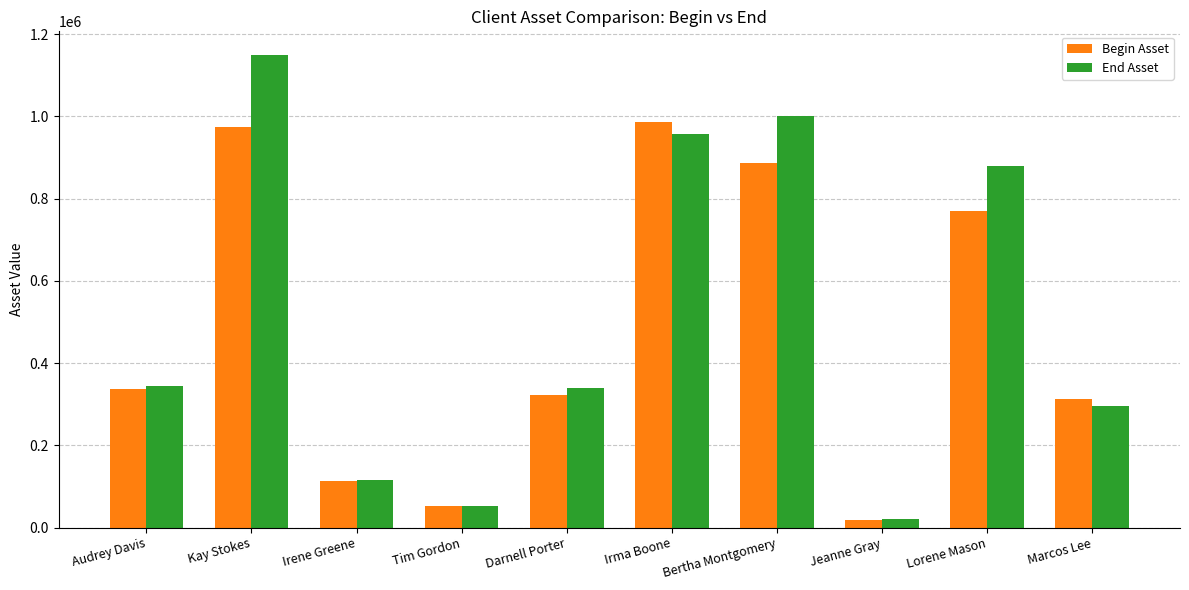

Rank the series by their average value, from lowest to highest.

Begin Asset, End Asset